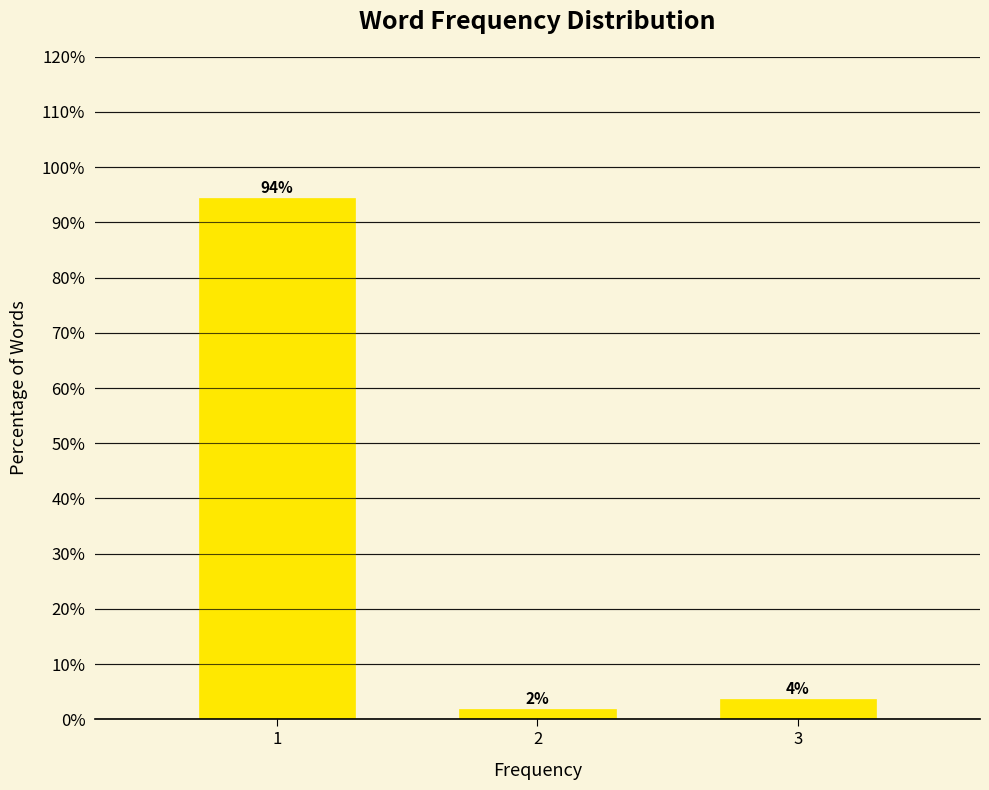

How many bars are there in total?

3